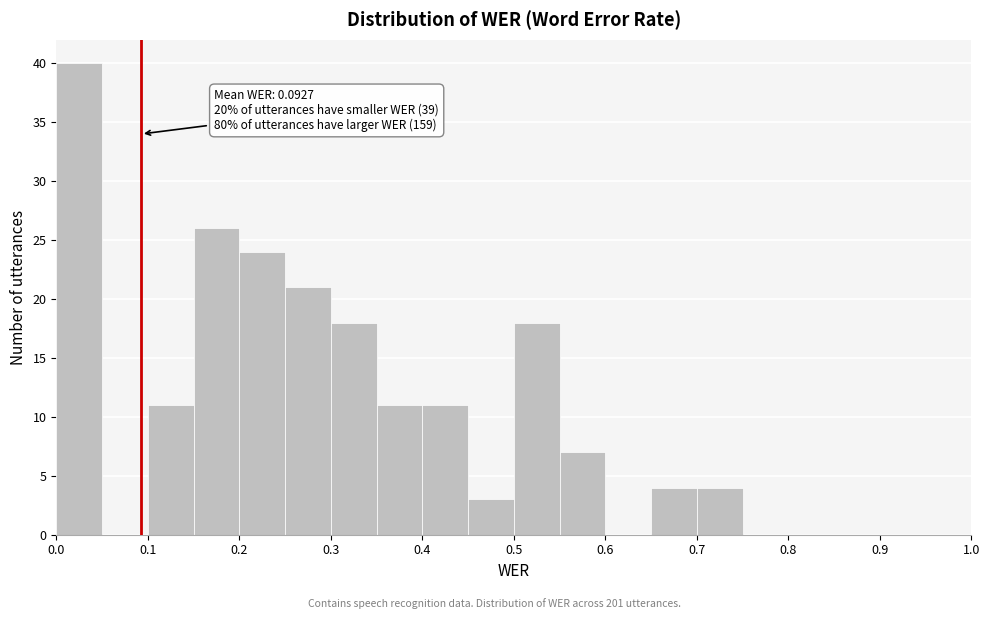

Over which range of the x-axis is the bar tallest?

0.00 to 0.05